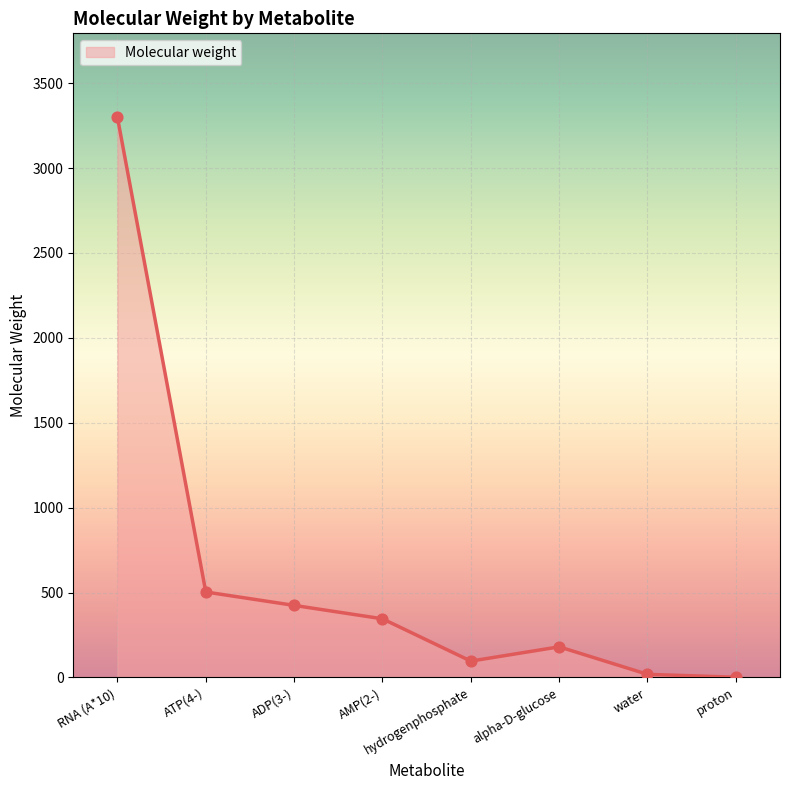

What is the change in value from ATP(4-) to proton?

-502.1